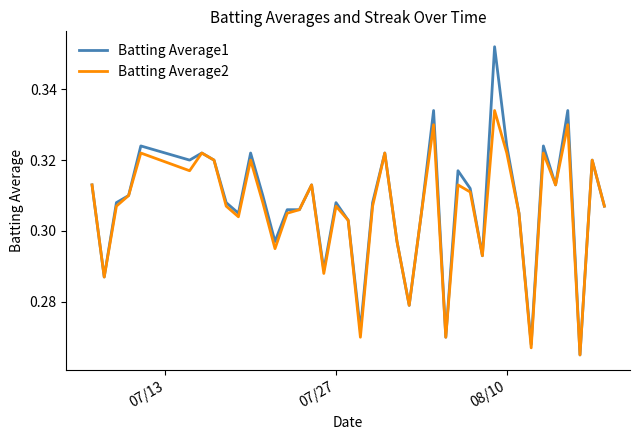

Rank the series by their maximum value, from lowest to highest.

Batting Average2, Batting Average1